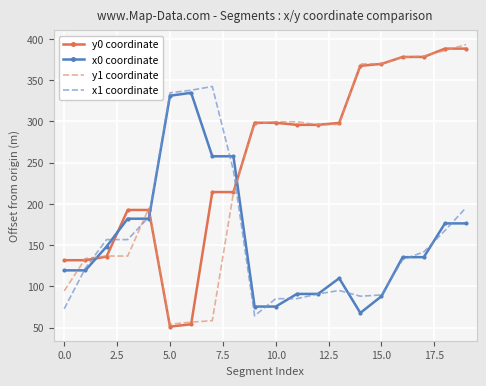

What is the smallest value displayed?

51.1